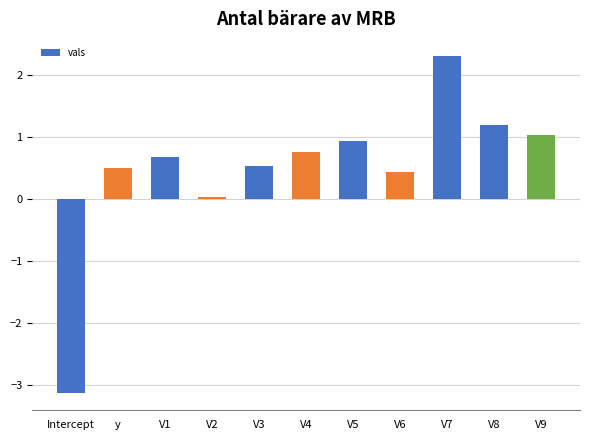

Where is the data nearest to the value 0?

V2